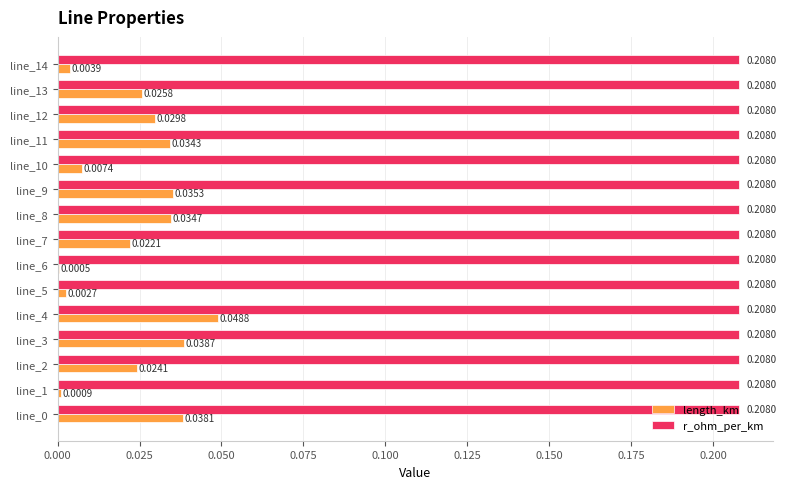

Which series changed the most between line_0 and line_1?

length_km